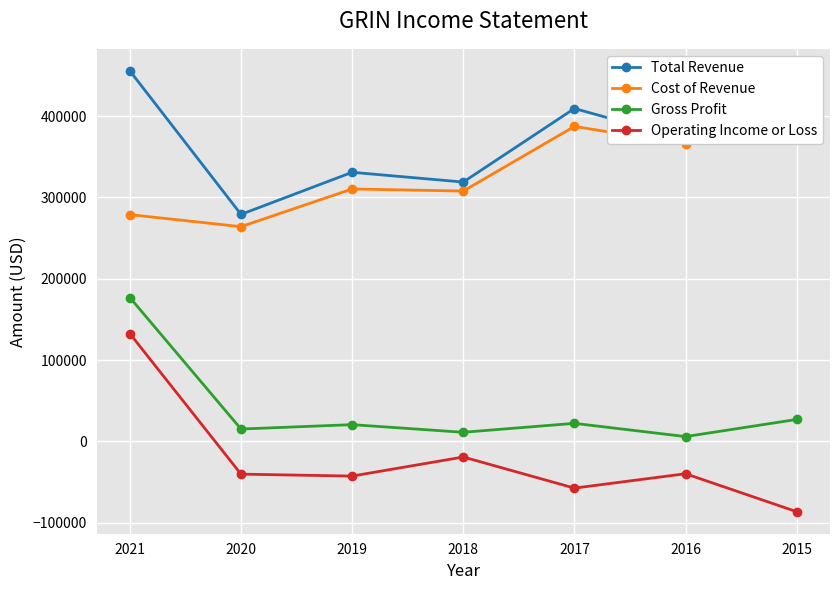

True or false: Total Revenue and Operating Income or Loss intersect in this chart.

False